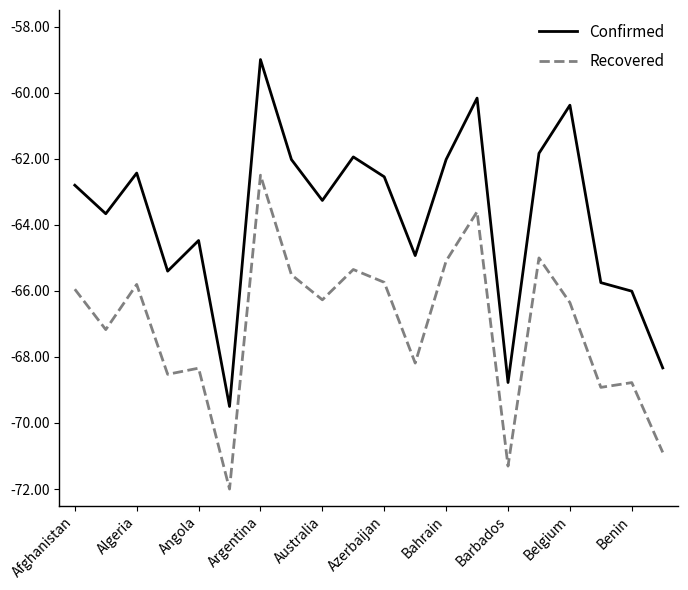

Which series has the widest spread of values?

Confirmed